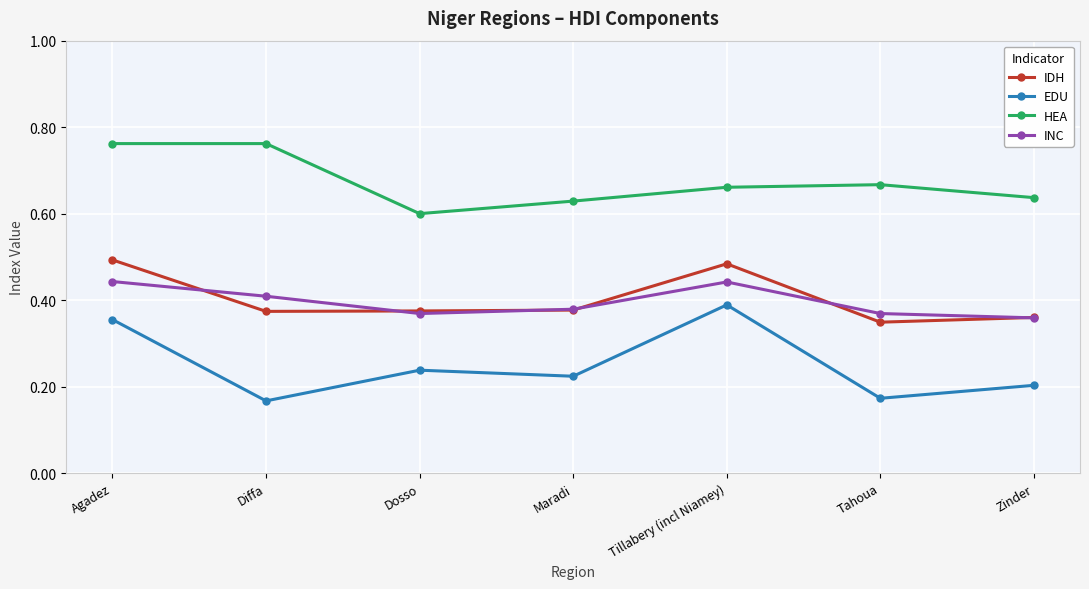

Is it true that IDH equals 0.3 at Agadez?

False